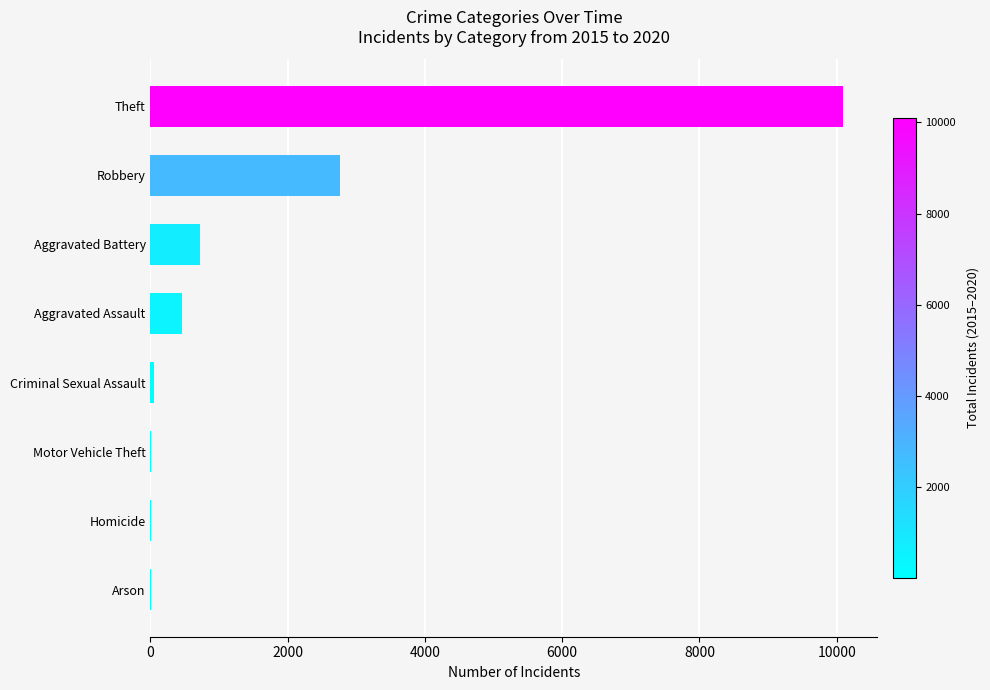

Which category has the highest value across all series?

Theft